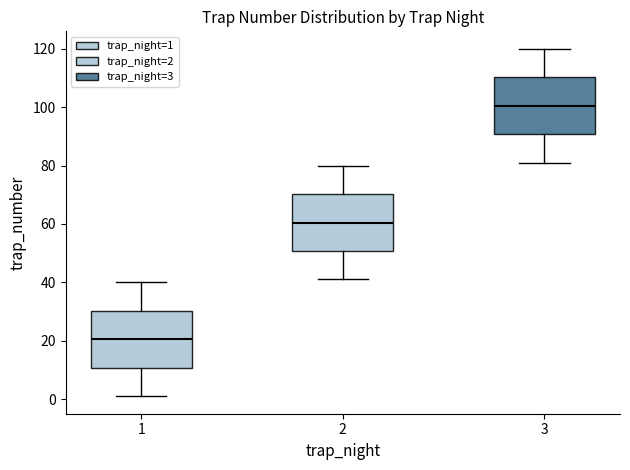

Which box's median line is the lowest?

1